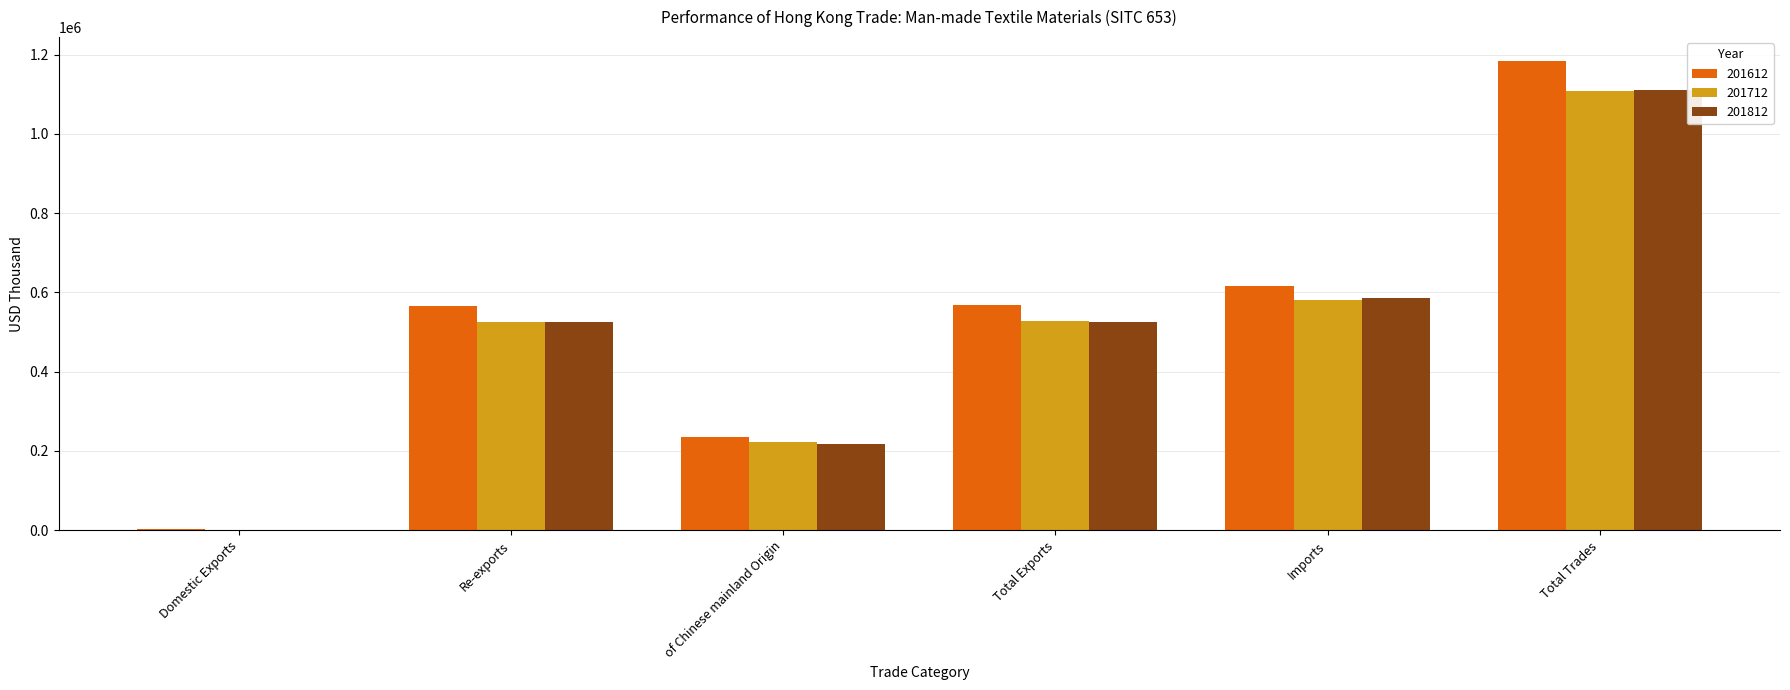

What is the total value across all series at of Chinese mainland Origin?

674656.0